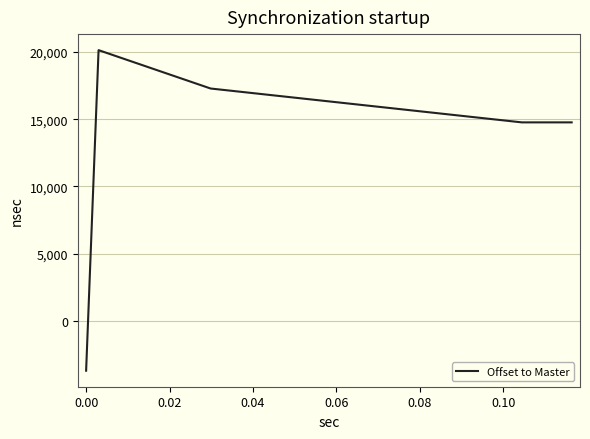

What is the difference between the maximum and minimum values?

23825.5